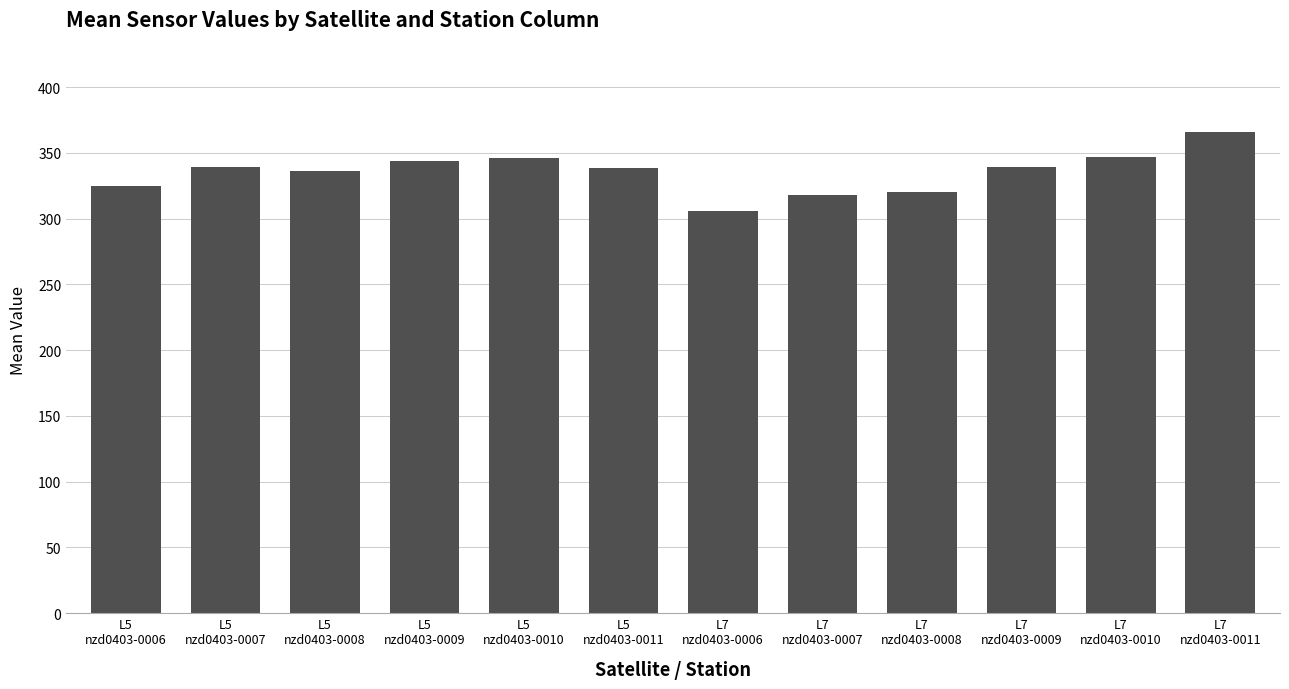

What is the ratio of the value at L7
nzd0403-0007 to the value at L5
nzd0403-0006?

1.0